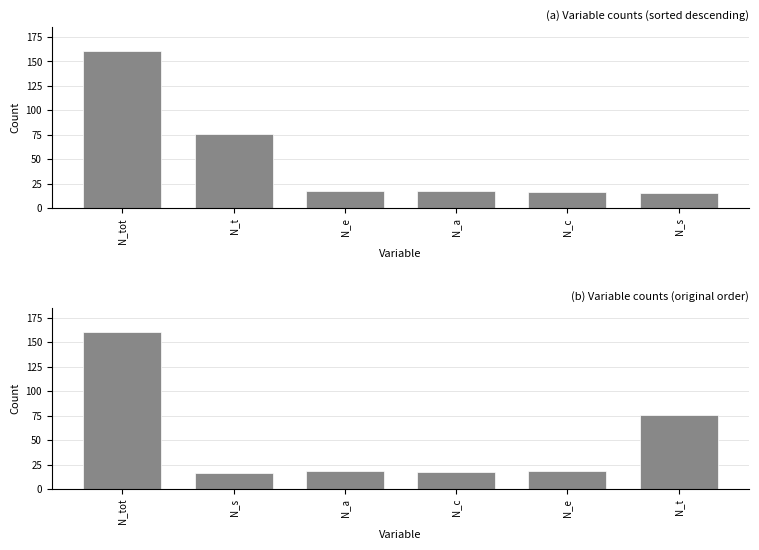

How many categories are shown in the chart?

6